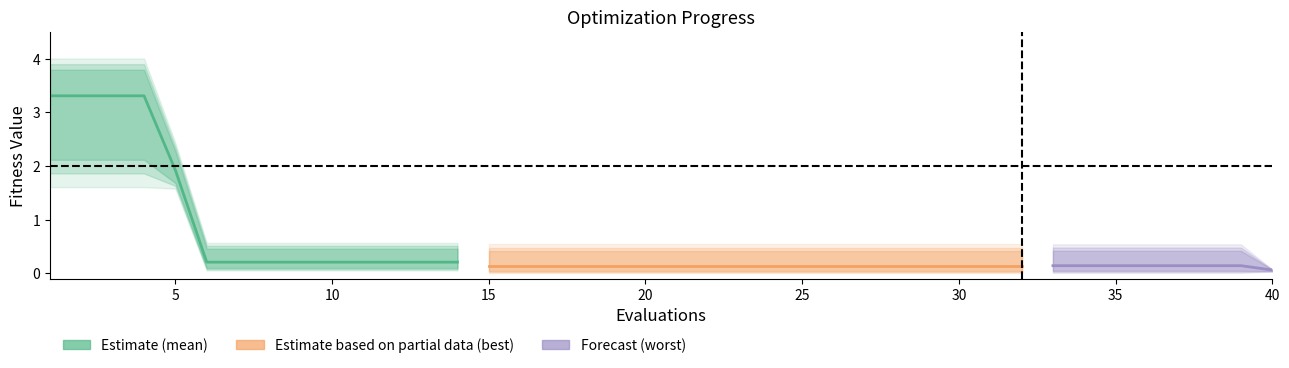

Is it true that best equals 0.0 at 17?

True